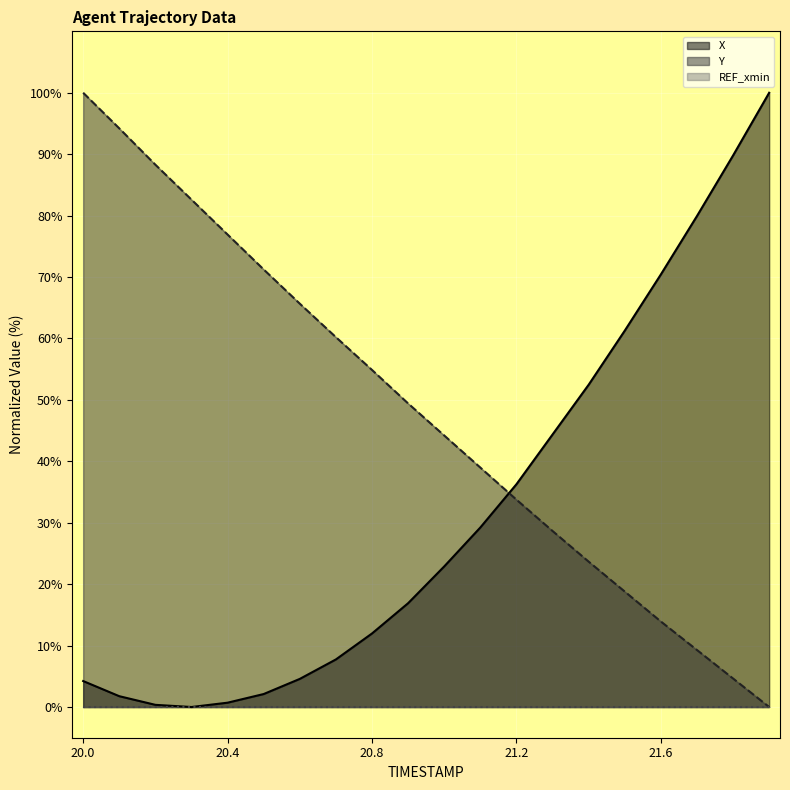

How many data points in Y are above 49?

10